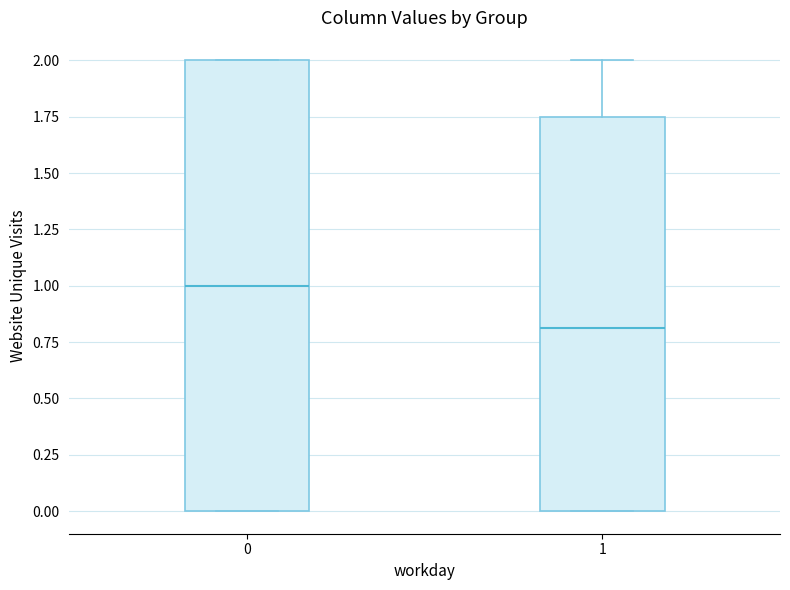

Which box's median line is the lowest?

1